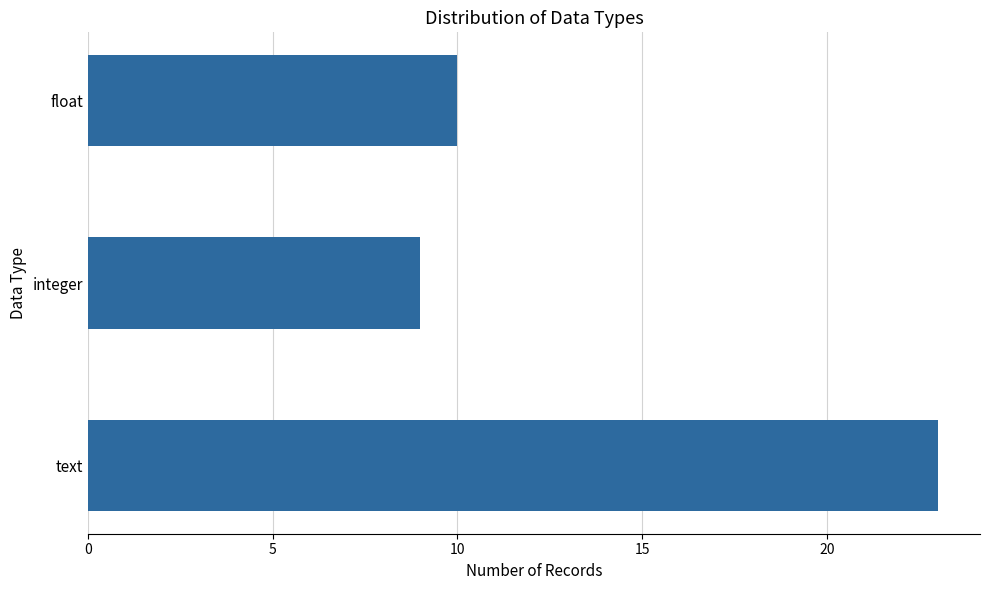

What is the minimum value shown in the chart?

9